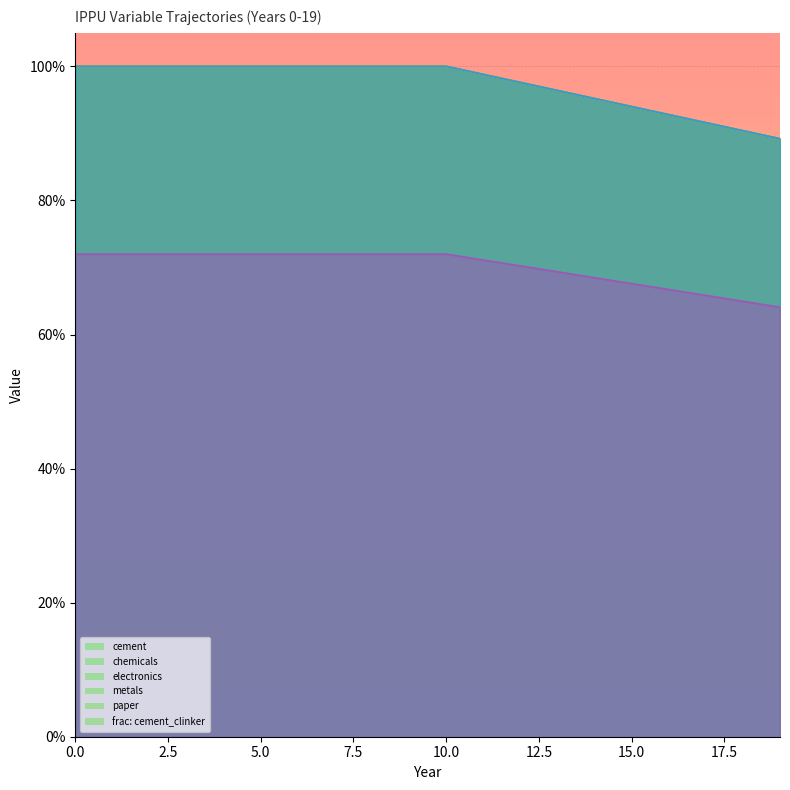

Which series has the largest total across all categories?

demscalar_ippu_cement